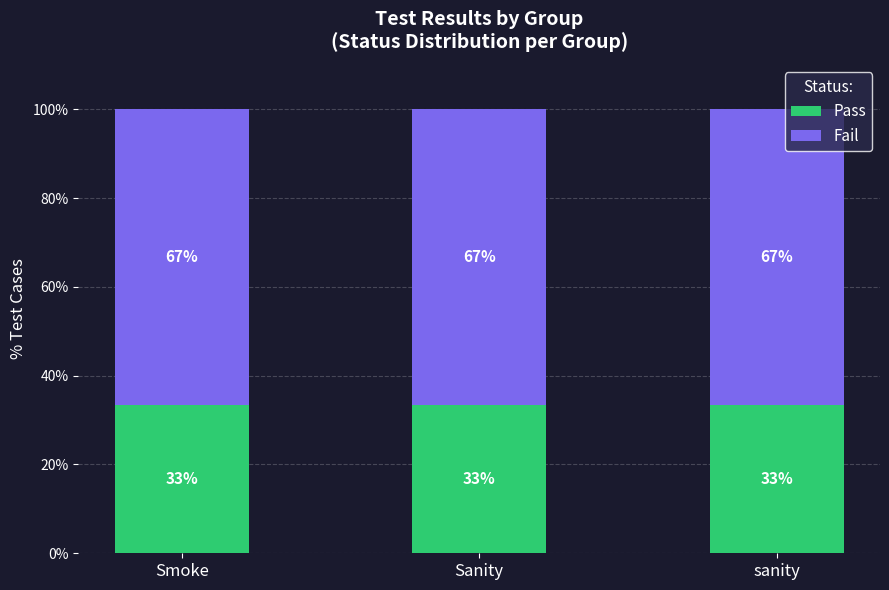

Count the number of categories in the chart.

3